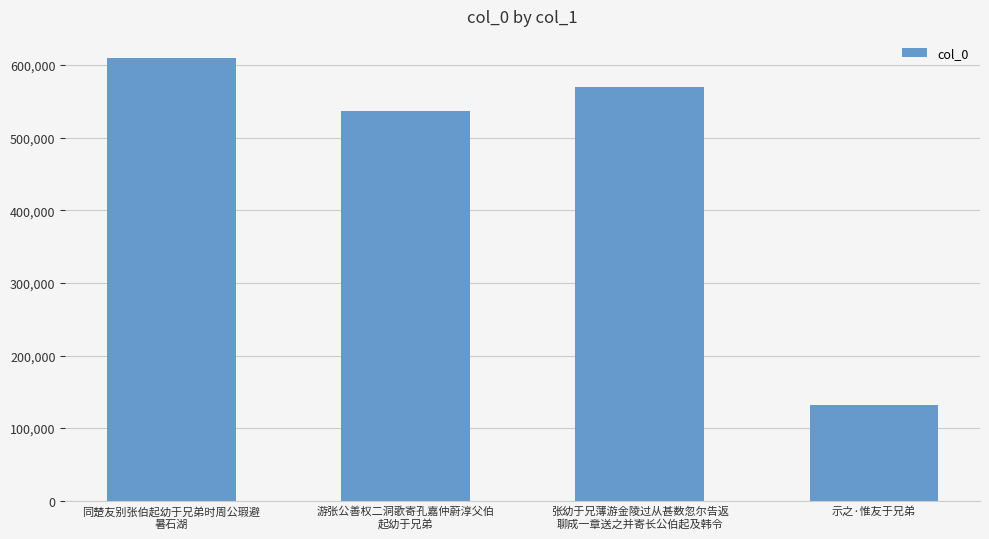

Count the number of categories in the chart.

4